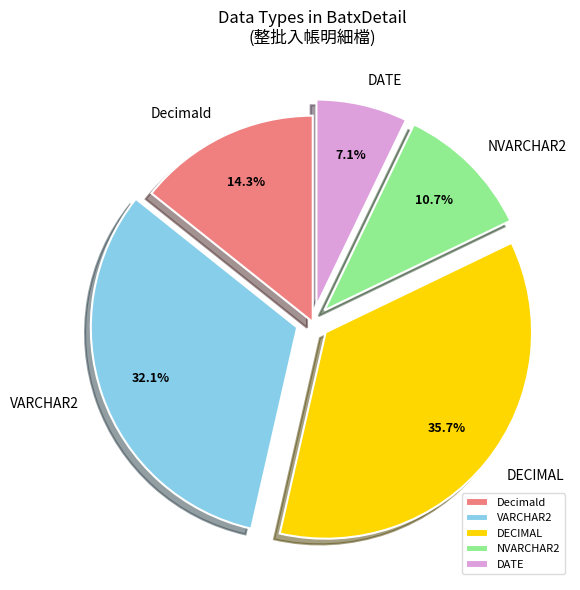

To the nearest percent, what is the difference between the largest and smallest slice percentages?

29%